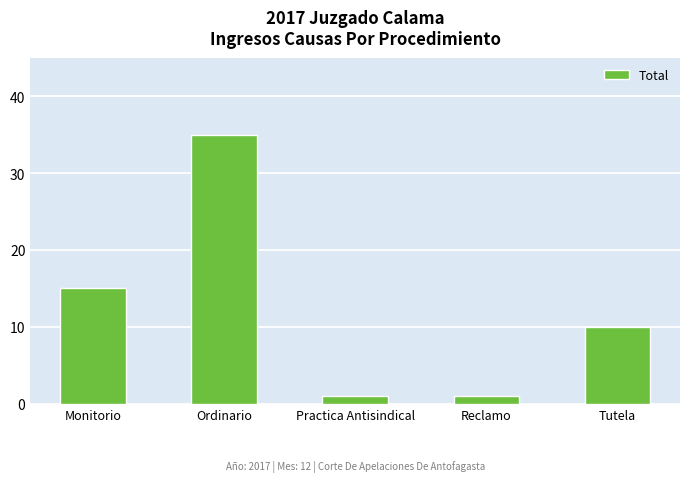

Reading right to left, extract all data points from this chart.

Tutela=10	Reclamo=1	Practica Antisindical=1	Ordinario=35	Monitorio=15